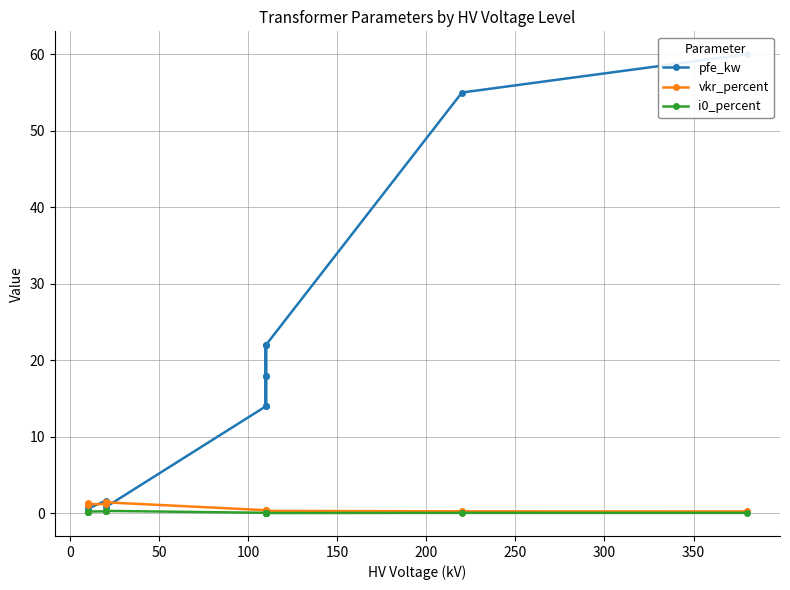

True or false: i0_percent and pfe_kw intersect in this chart.

False